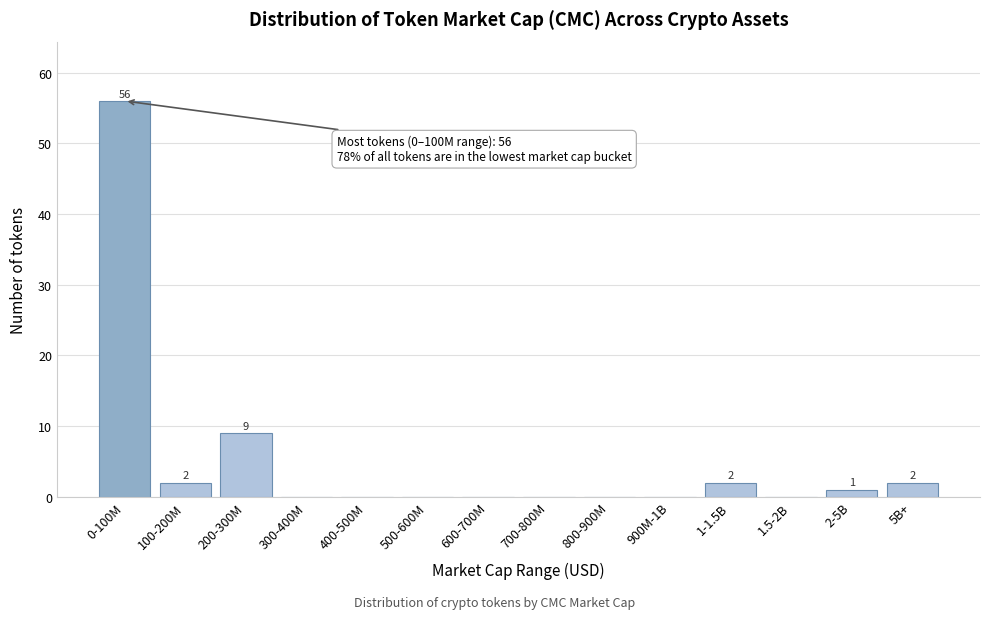

Reading left to right, what are all the values shown in this chart?

0-100M=56	100-200M=2	200-300M=9	300-400M=0	400-500M=0	500-600M=0	600-700M=0	700-800M=0	800-900M=0	900M-1B=0	1-1.5B=2	1.5-2B=0	2-5B=1	5B+=2